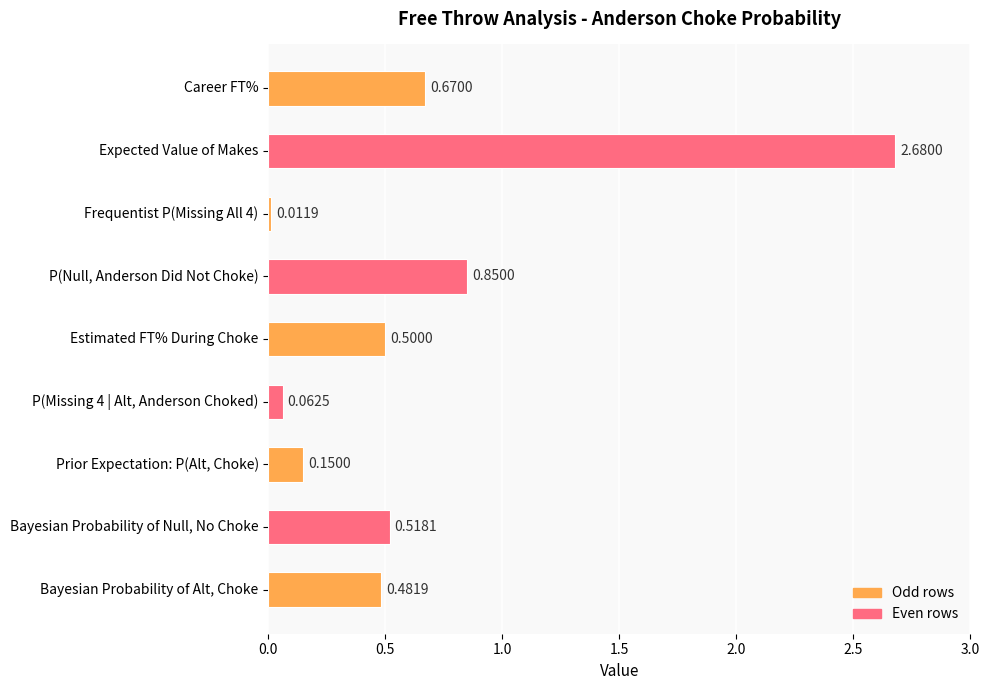

Where is the data nearest to the value 1?

P(Null, Anderson Did Not Choke)